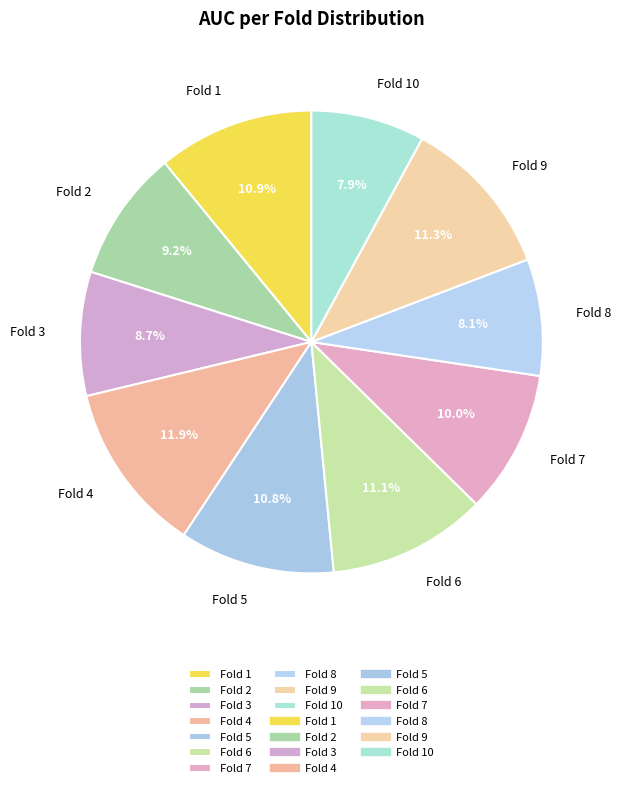

Which category has the biggest portion of the pie?

Fold 4